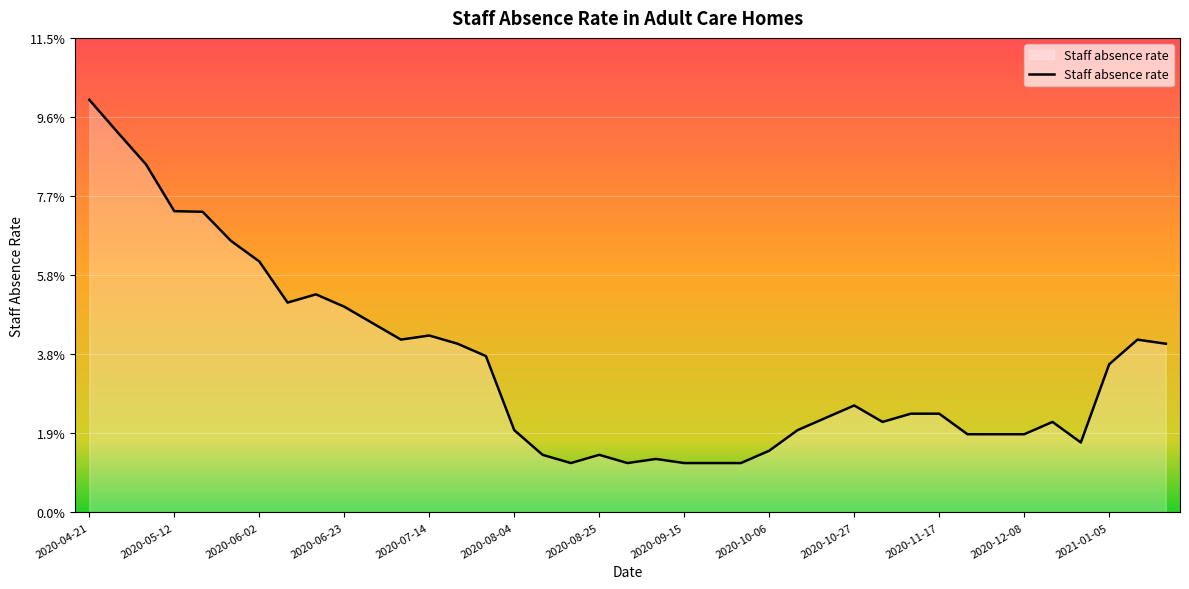

True or false: there are more than 0 points higher than both neighbors.

True